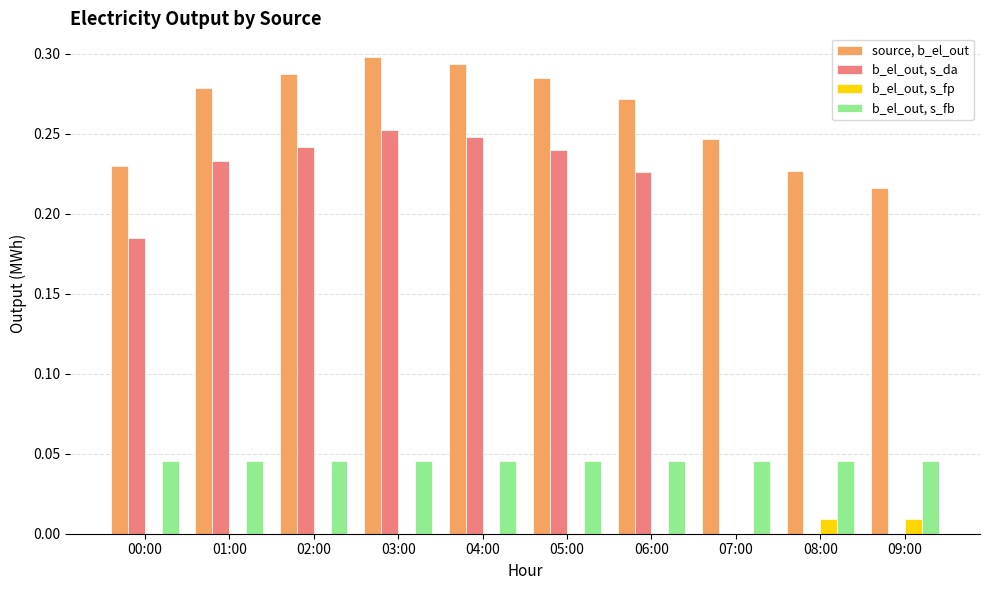

Between 04:00 and 07:00, which series saw the biggest shift?

b_el_out, s_da